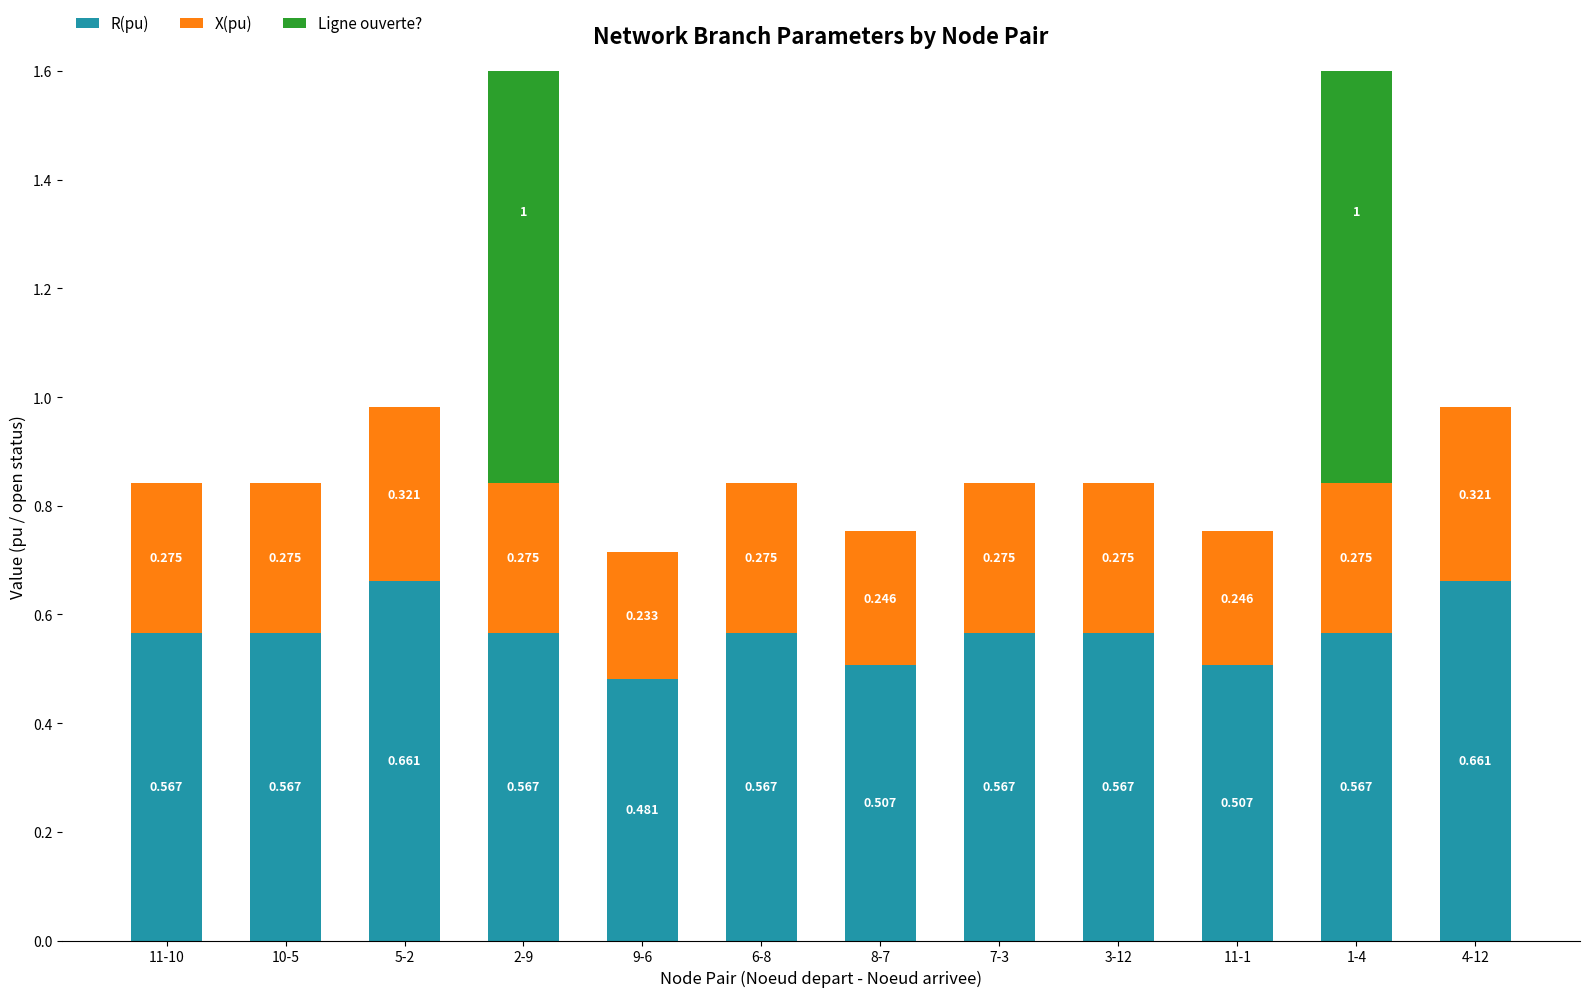

Read the R(pu) value at 9-6.

0.5